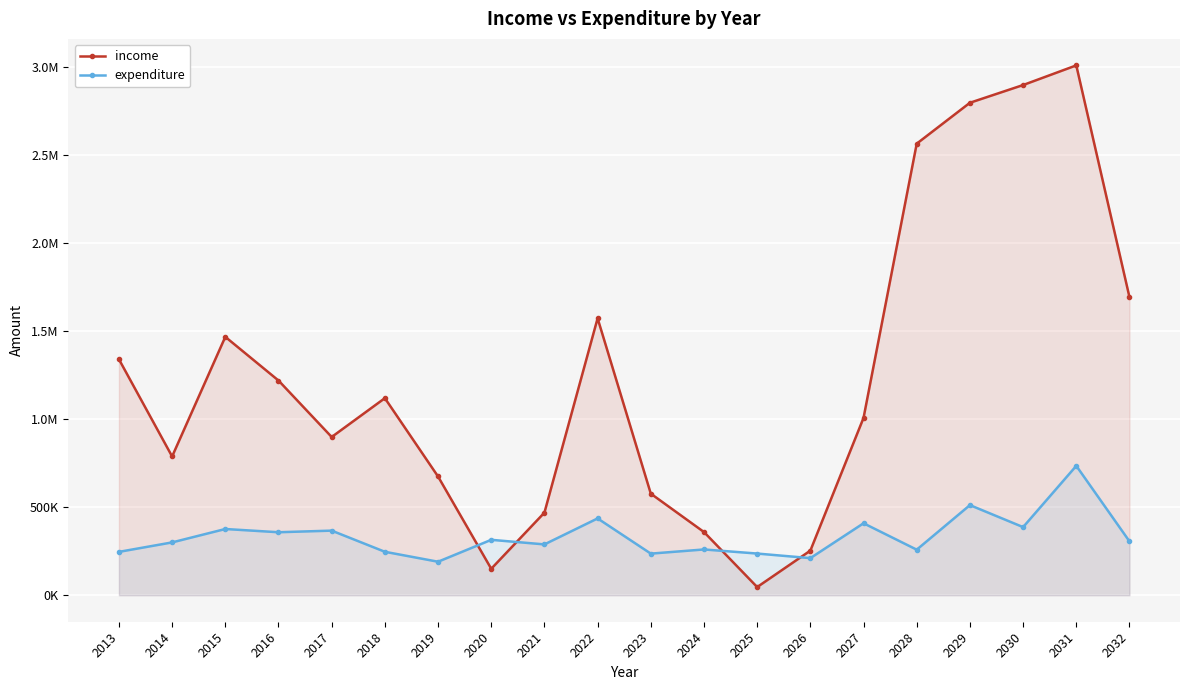

How many times do income and expenditure cross each other?

4